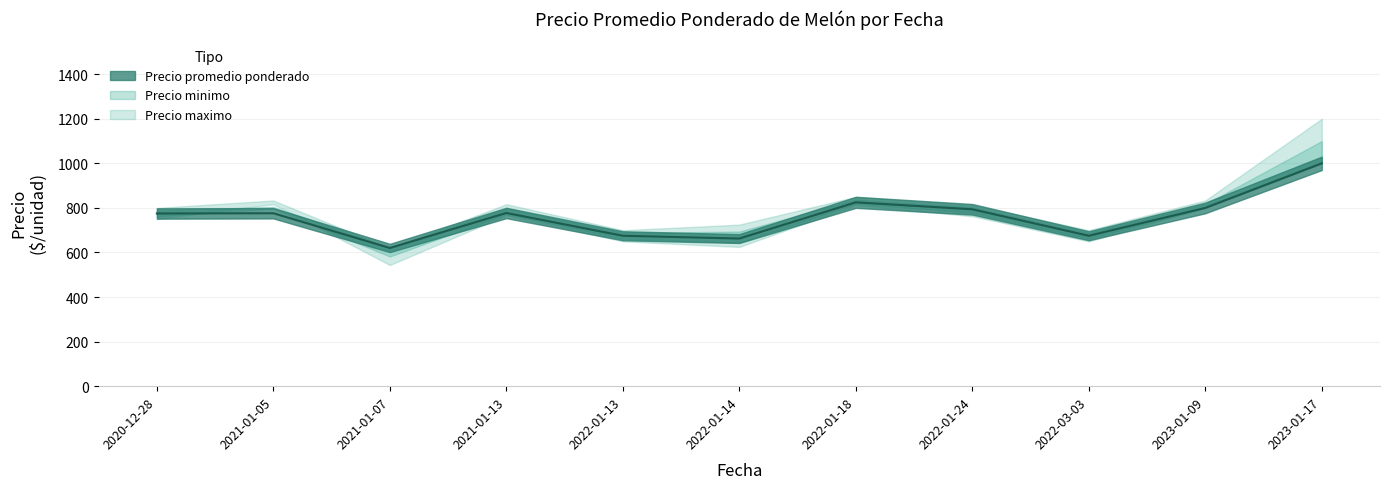

At which category is the sum across all series the highest?

2023-01-17